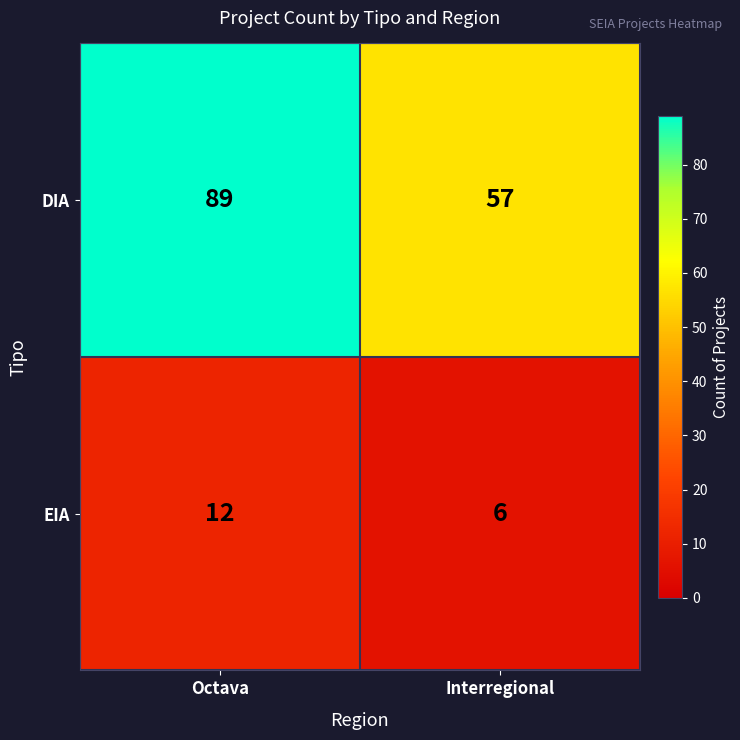

Which series has the widest spread of values?

DIA